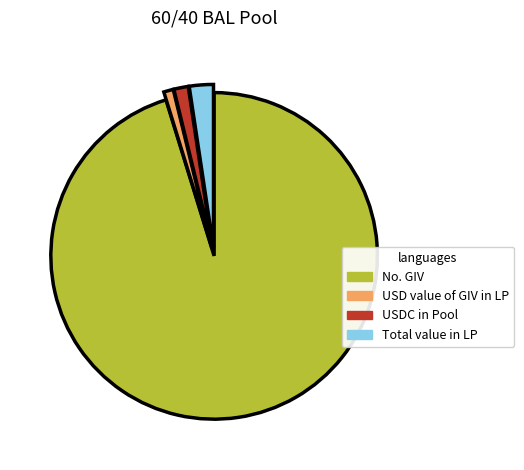

What is the largest slice in the pie chart?

No. GIV